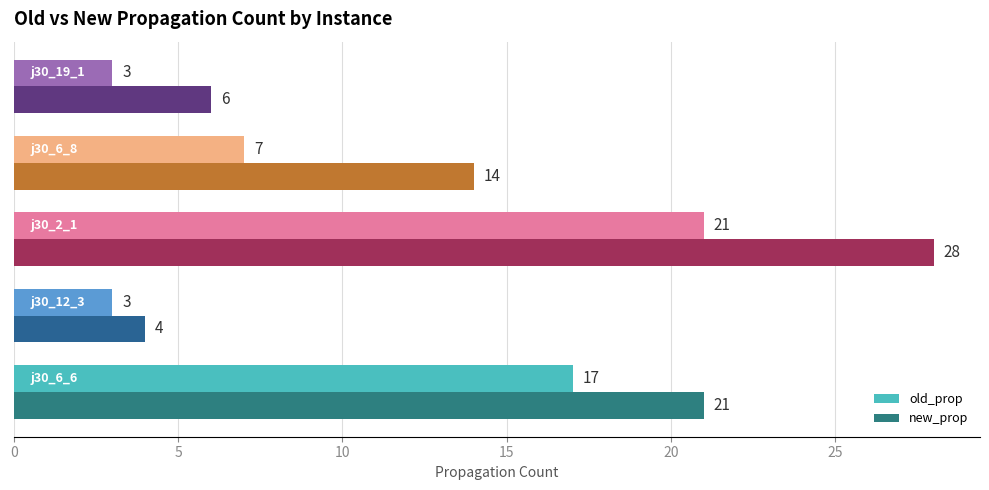

Which series has the largest range (max minus min)?

new_prop